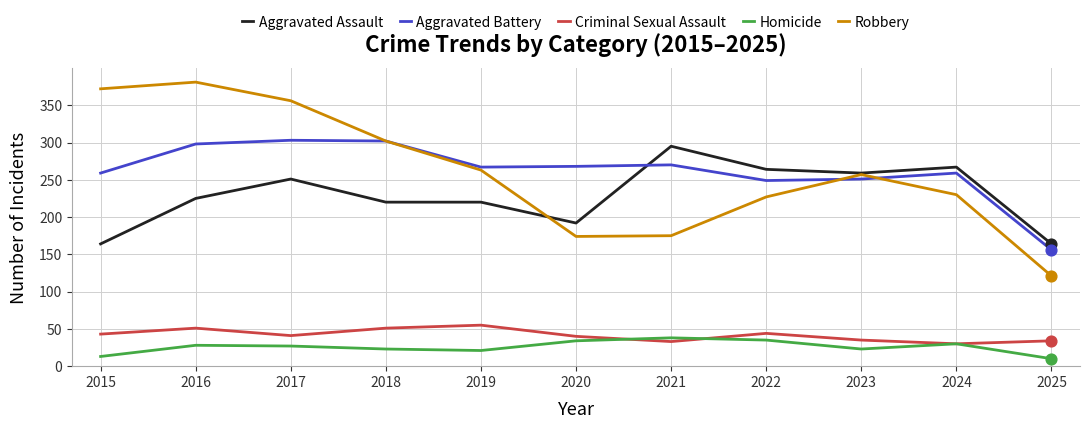

What is the spread (max minus min) of values at 2018?

279